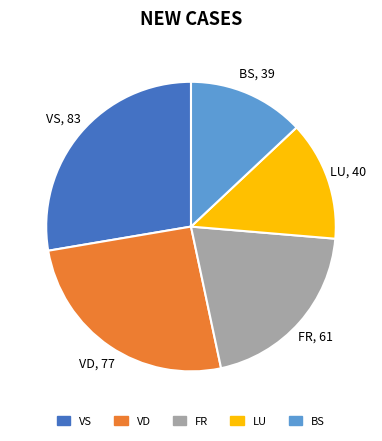

Is there any slice that represents more than half of the pie?

No